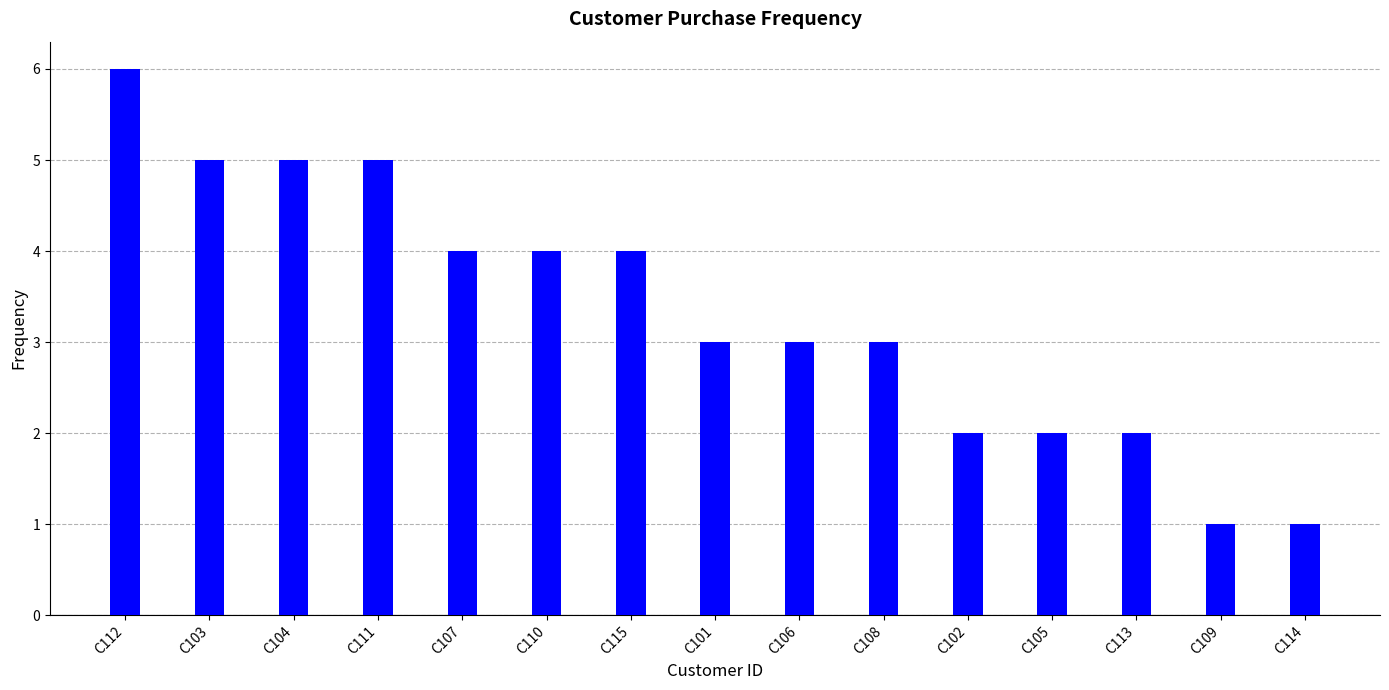

Reading left to right, what are all the values shown in this chart?

C112=6	C103=5	C104=5	C111=5	C107=4	C110=4	C115=4	C101=3	C106=3	C108=3	C102=2	C105=2	C113=2	C109=1	C114=1